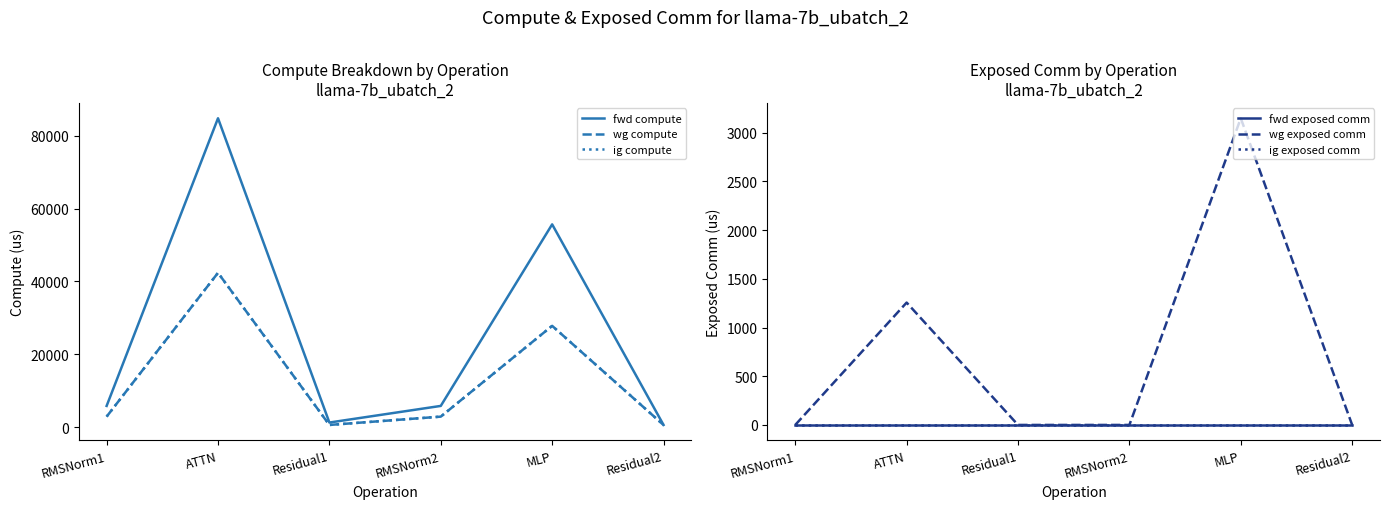

At how many categories does at least one series exceed 55290?

2